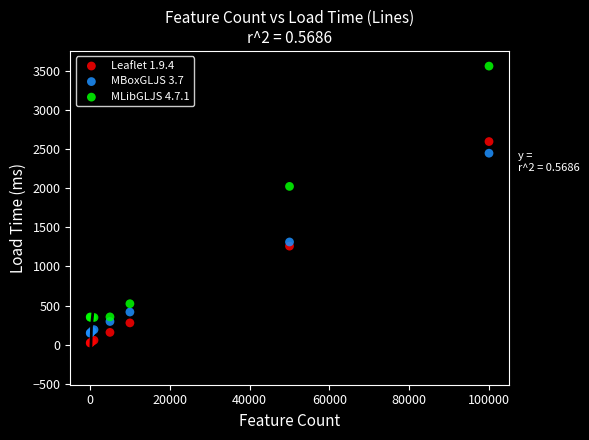

Across all series, what Y value is closest to 1790?

2022.0